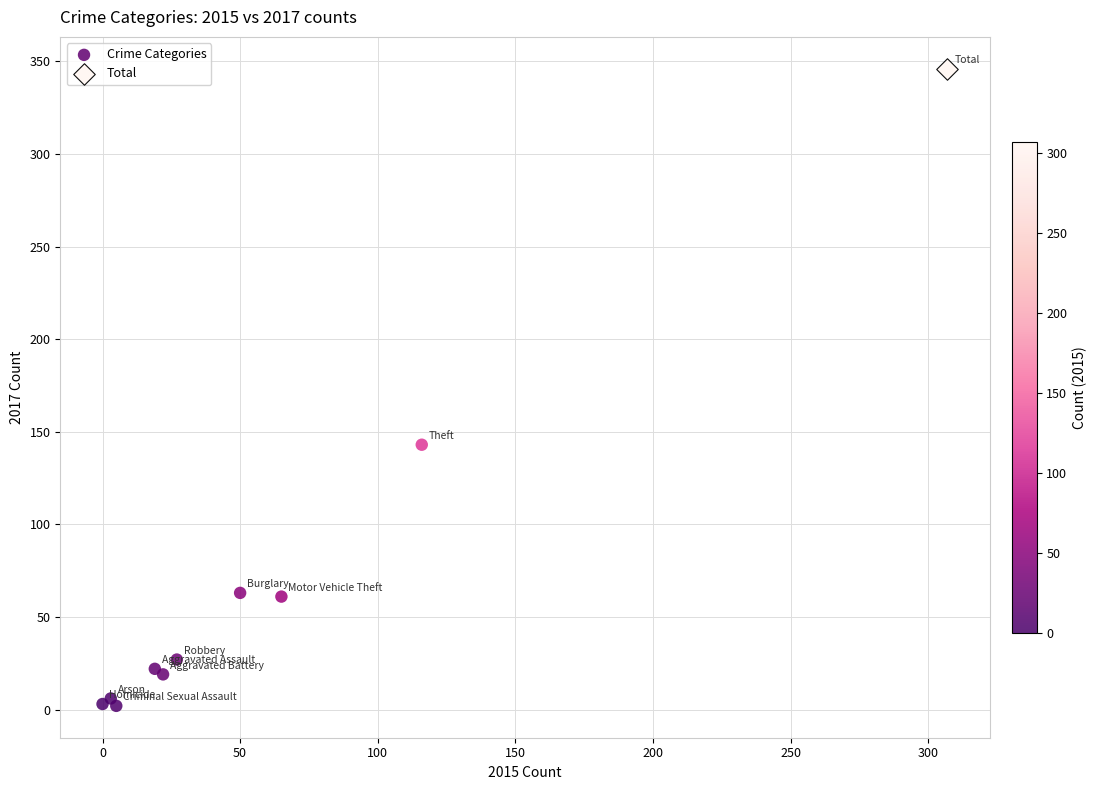

What are all the series names shown in the legend?

Crime Categories, Total